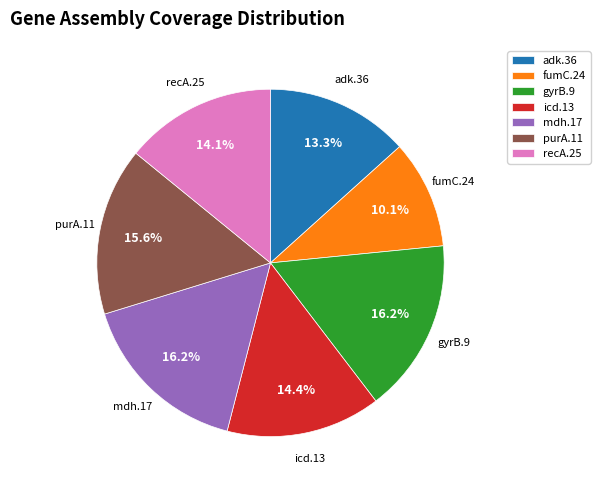

Which has a higher value, recA.25 or purA.11?

purA.11